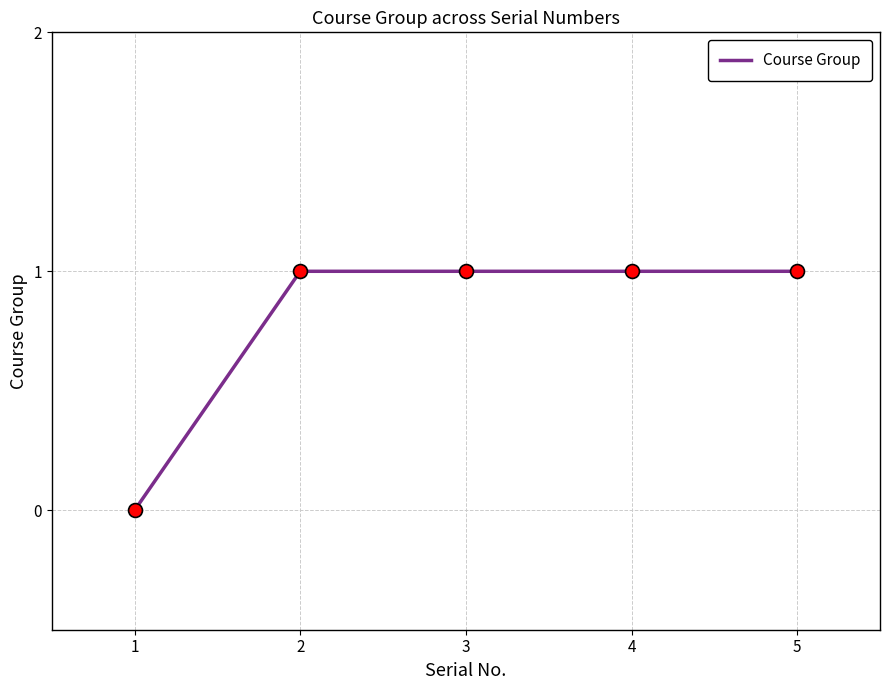

Reading left to right, transcribe all the data shown in this chart.

0	1	1	1	1